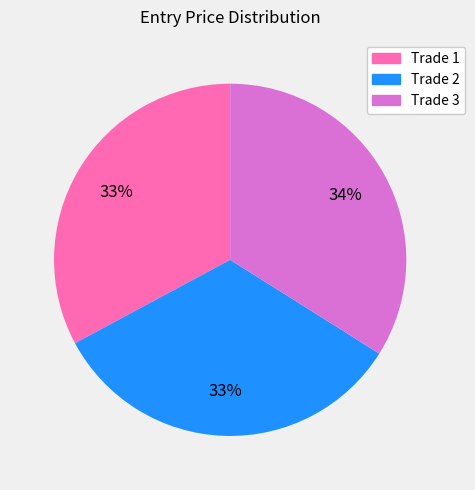

The Trade 3 slice represents 28% of the pie. True or false?

False